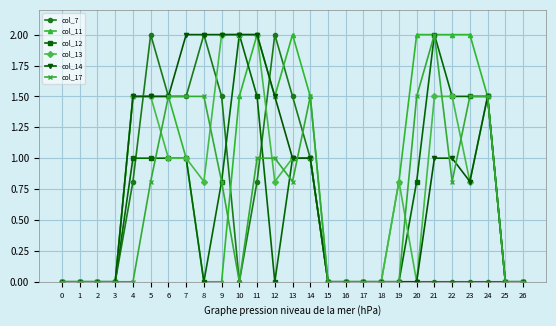

Is it true that col_11 equals 0.0 at 3?

True